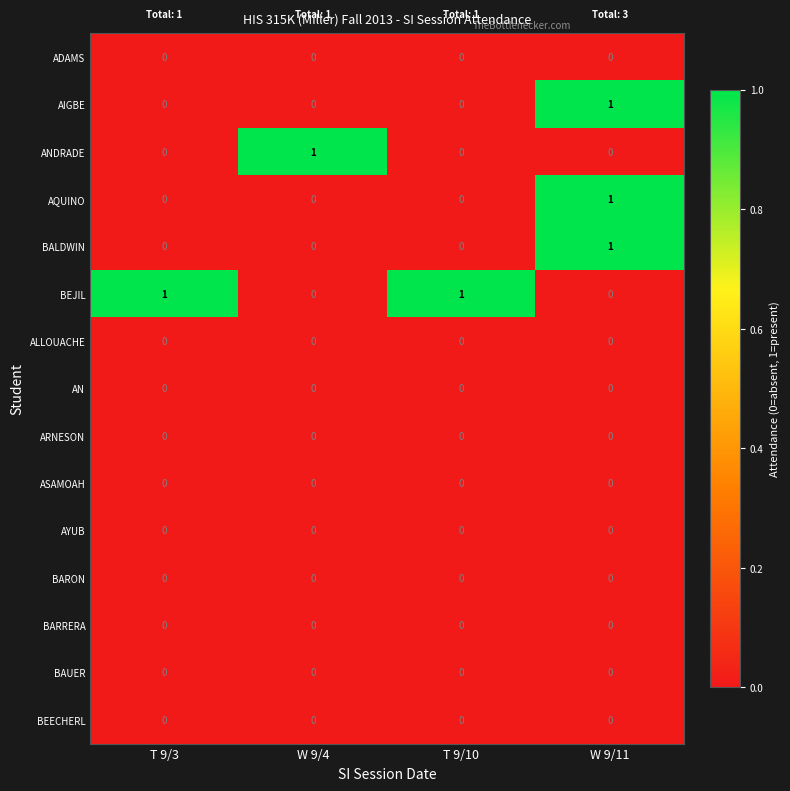

Count the AQUINO values in the range 0 to 1.

4